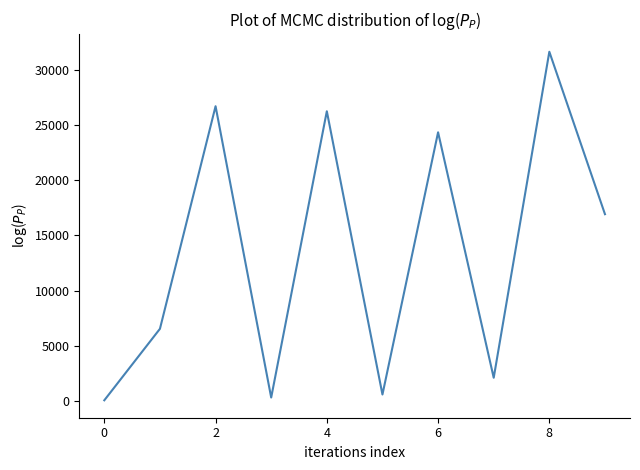

Reading left to right, list all the values displayed in this chart.

72	6540	26679	322	26223	596	24319	2111	31606	16910